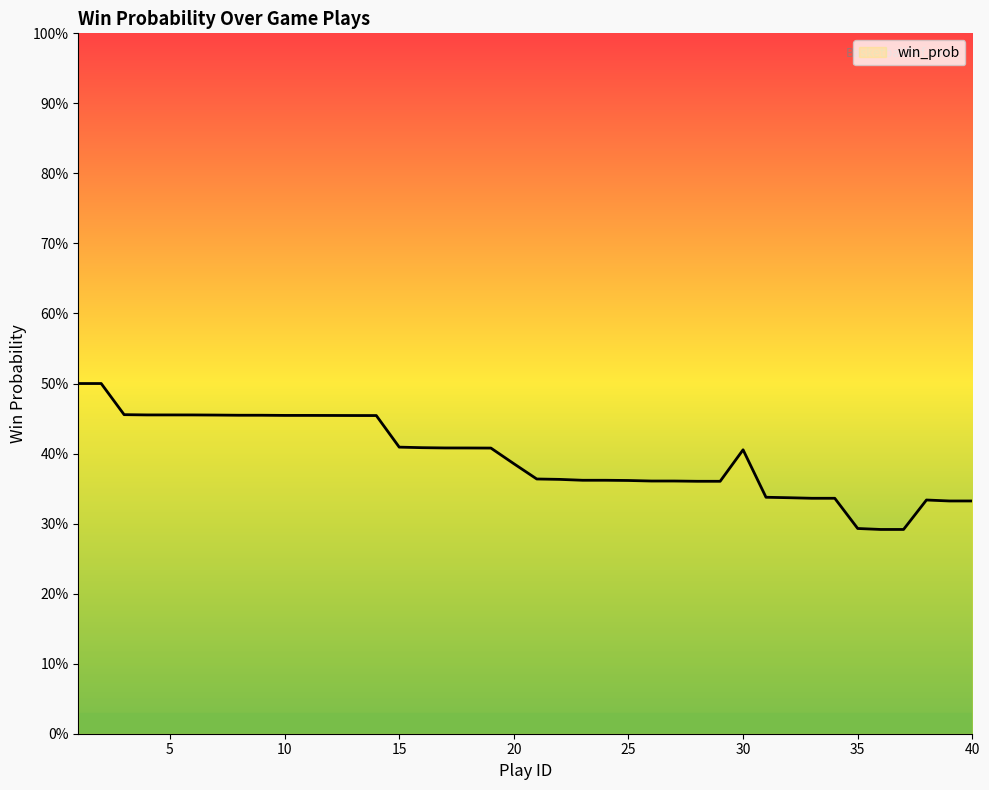

Reading left to right, list all the values displayed in this chart.

1=0.5	2=0.5	3=0.5	4=0.5	5=0.5	6=0.5	7=0.5	8=0.5	9=0.5	10=0.5	11=0.5	12=0.5	13=0.5	14=0.5	15=0.4	16=0.4	17=0.4	18=0.4	19=0.4	20=0.4	21=0.4	22=0.4	23=0.4	24=0.4	25=0.4	26=0.4	27=0.4	28=0.4	29=0.4	30=0.4	31=0.3	32=0.3	33=0.3	34=0.3	35=0.3	36=0.3	37=0.3	38=0.3	39=0.3	40=0.3